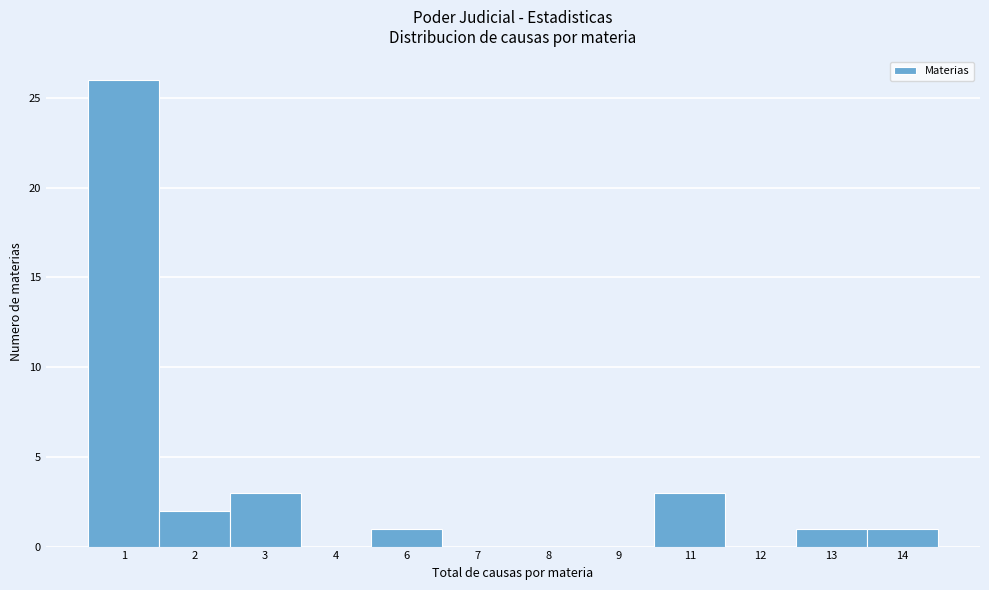

Reading left to right, list all the values displayed in this chart.

1=26	2=2	3=3	4=0	6=1	7=0	8=0	9=0	11=3	12=0	13=1	14=1